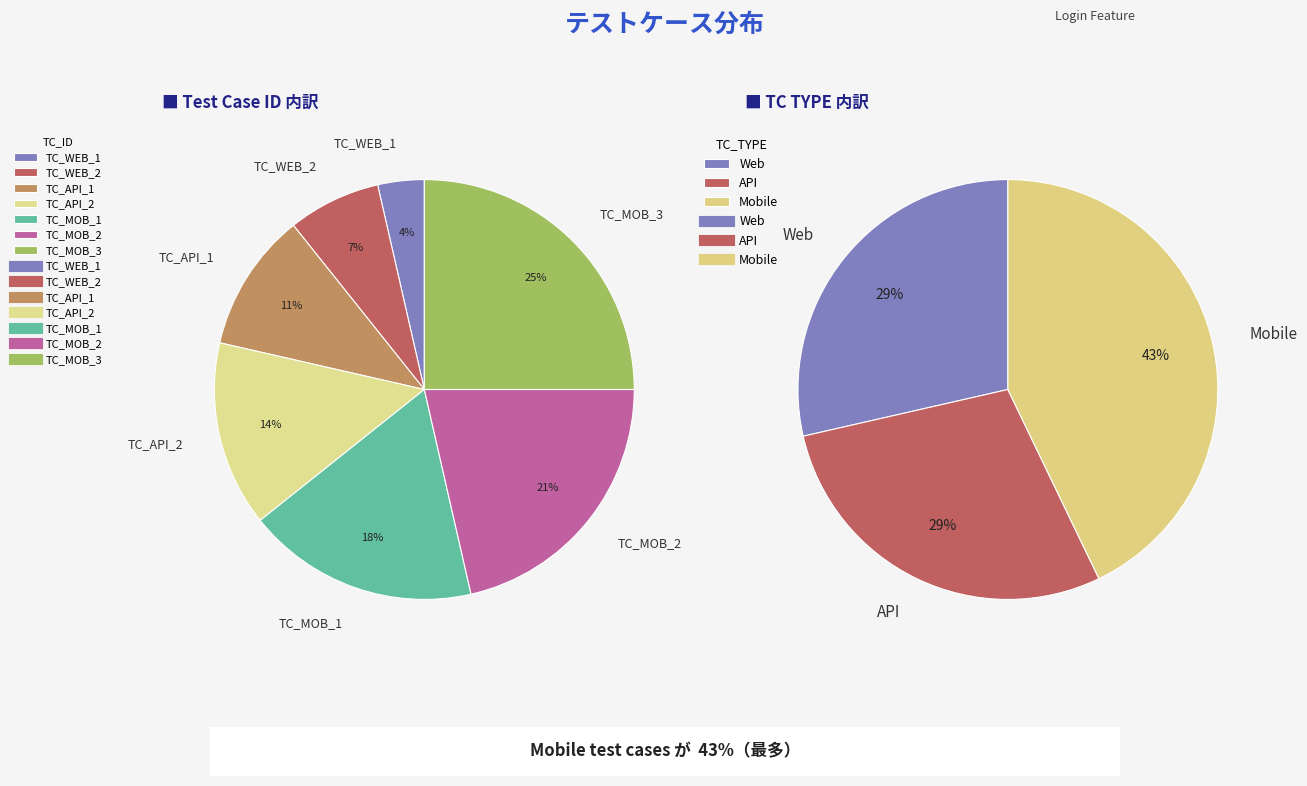

Does TC_MOB_3 account for over 50% of the chart?

No